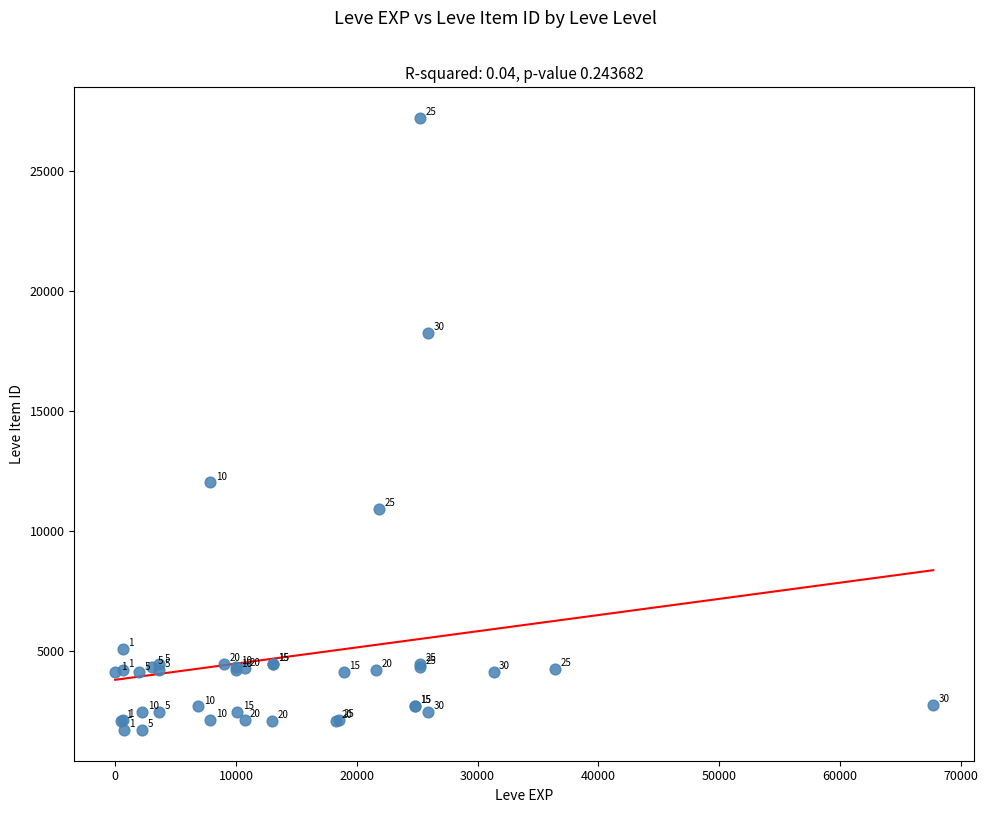

What Y value in the scatter plot is closest to 14448?

12018